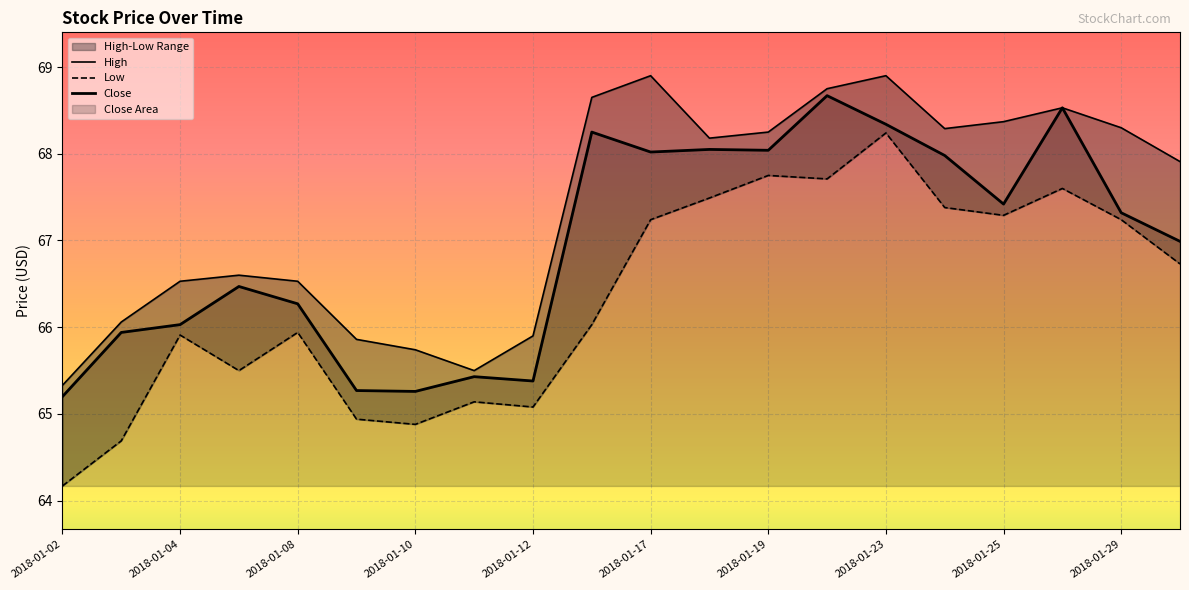

Where does the Low series first go above 66?

2018-01-16